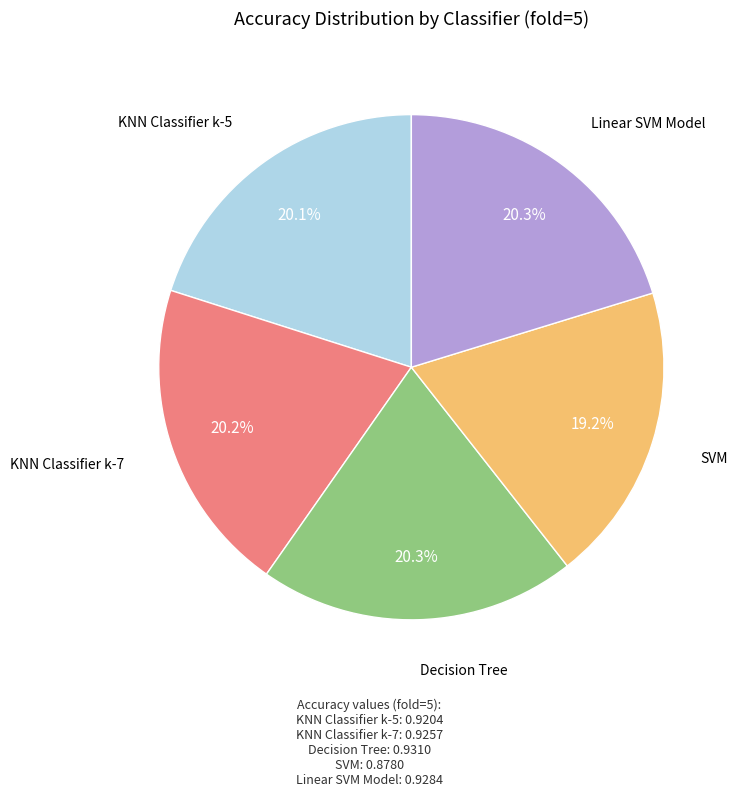

Is there a majority slice in this chart?

No